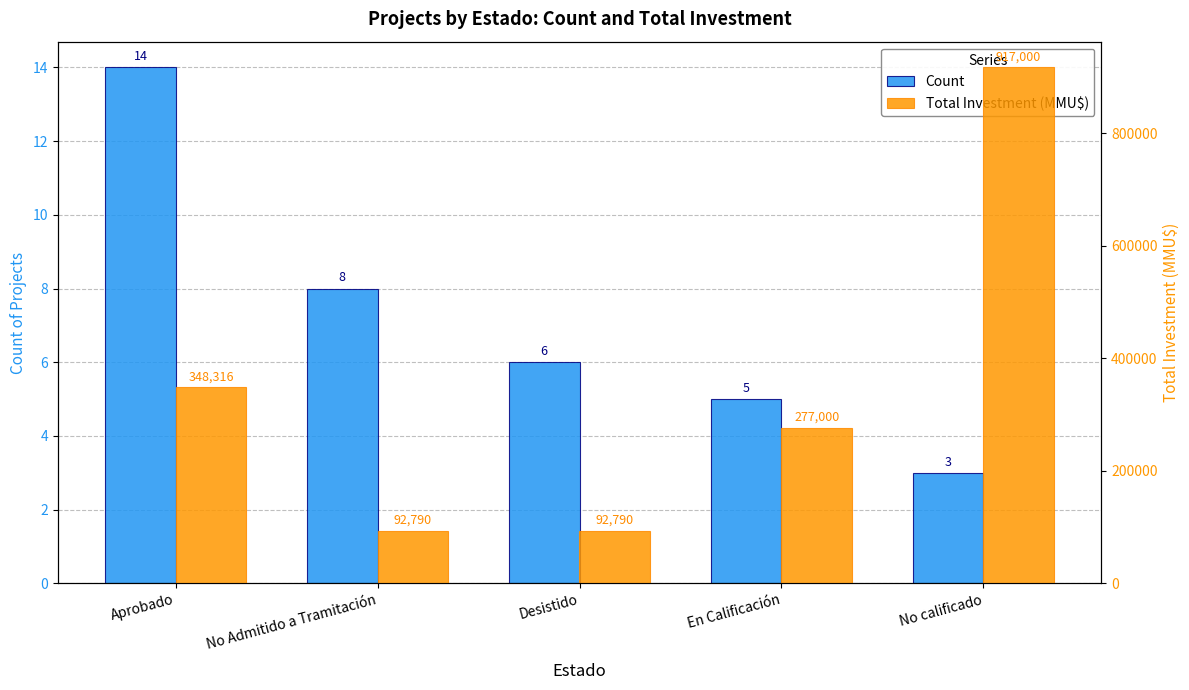

Which series has the widest spread of values?

Total Investment (MMU$)